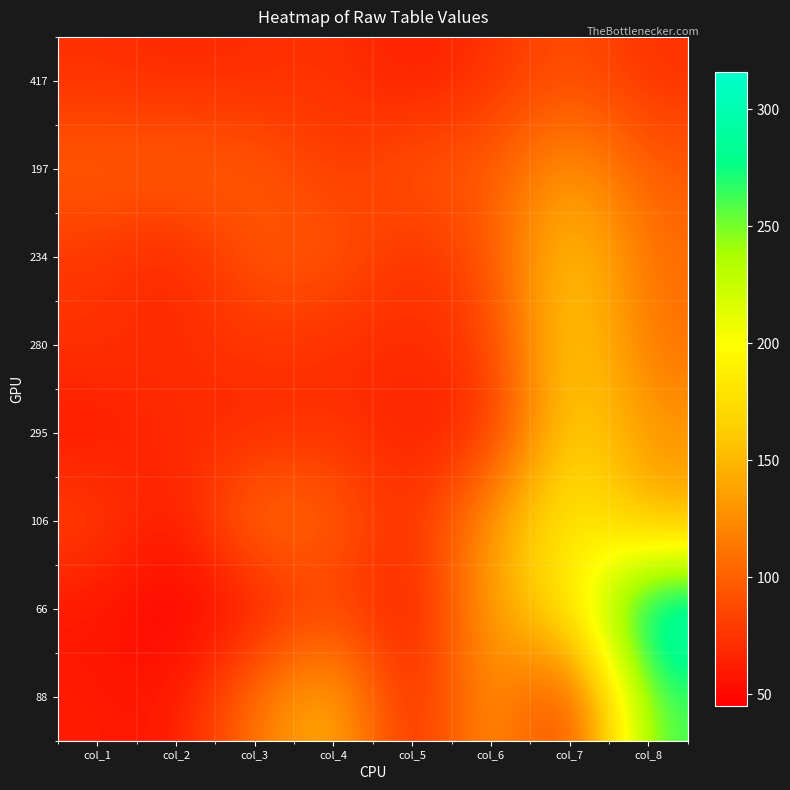

Rank the series at col_5 from lowest to highest value.

66, 88, 417, 295, 106, 234, 280, 197